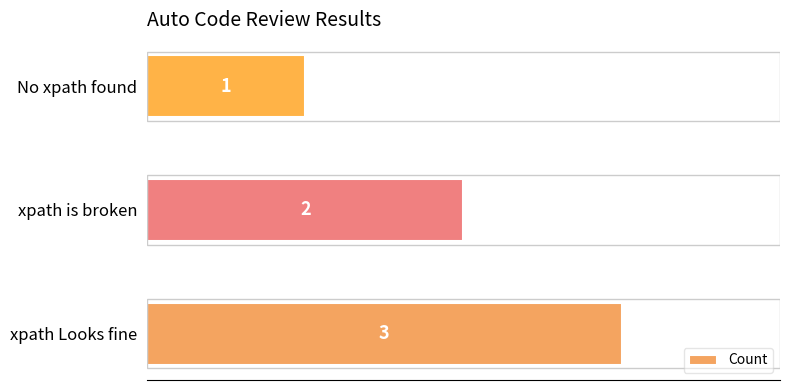

Reading bottom to top, extract all data points from this chart.

3	2	1